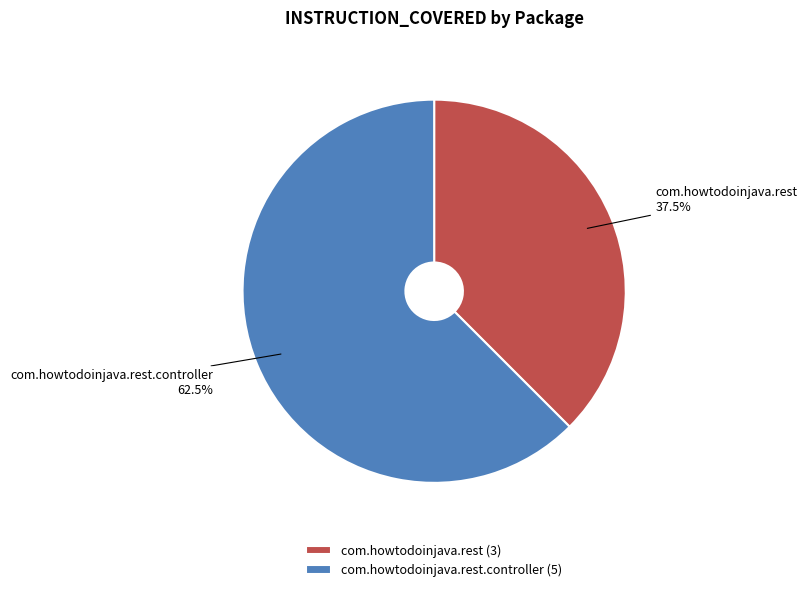

What is the ratio of the value at com.howtodoinjava.rest to the value at com.howtodoinjava.rest.controller?

0.6